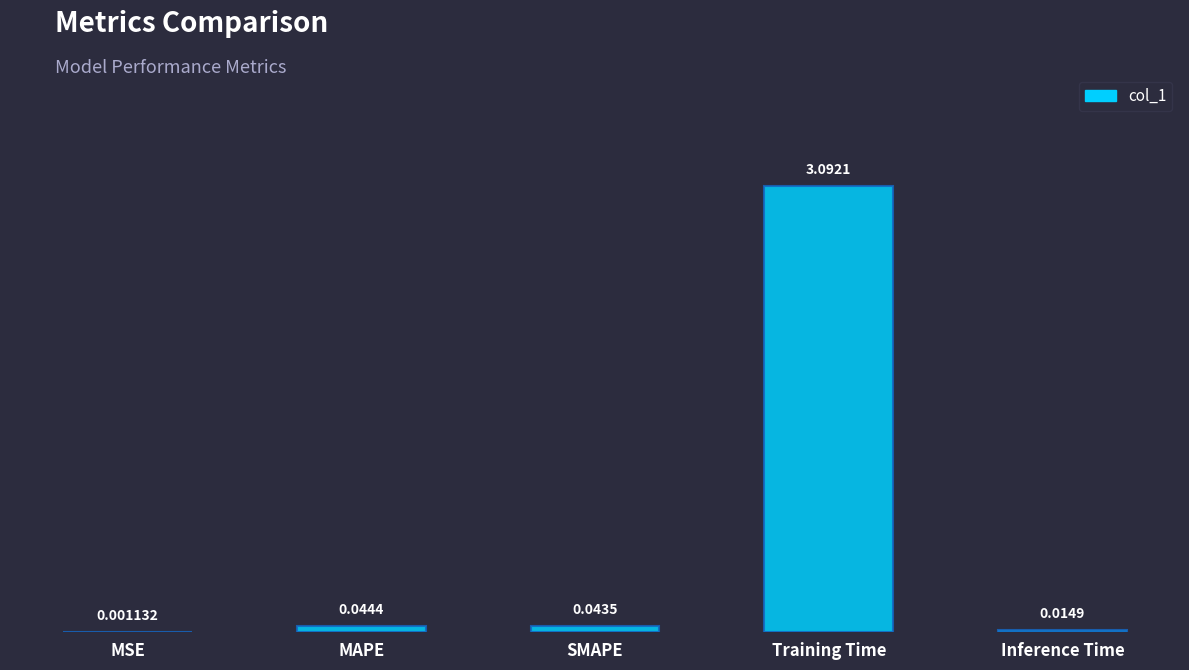

Is it true that the value at Training Time is 4.1?

False